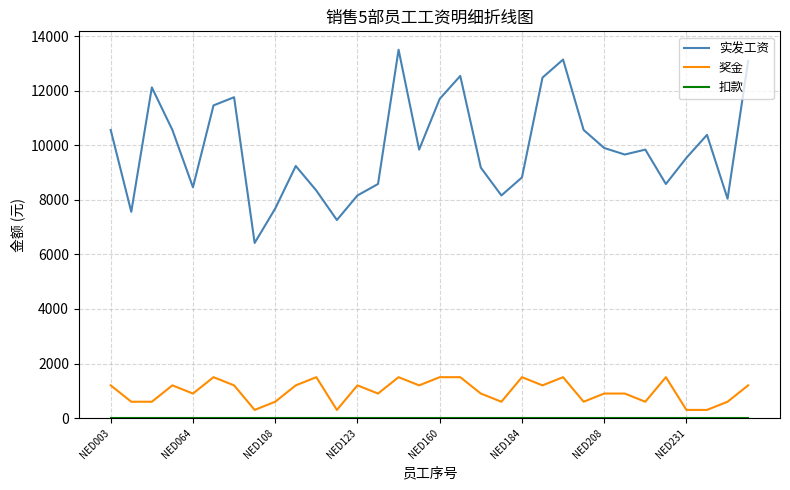

Which series has the largest range (max minus min)?

实发工资